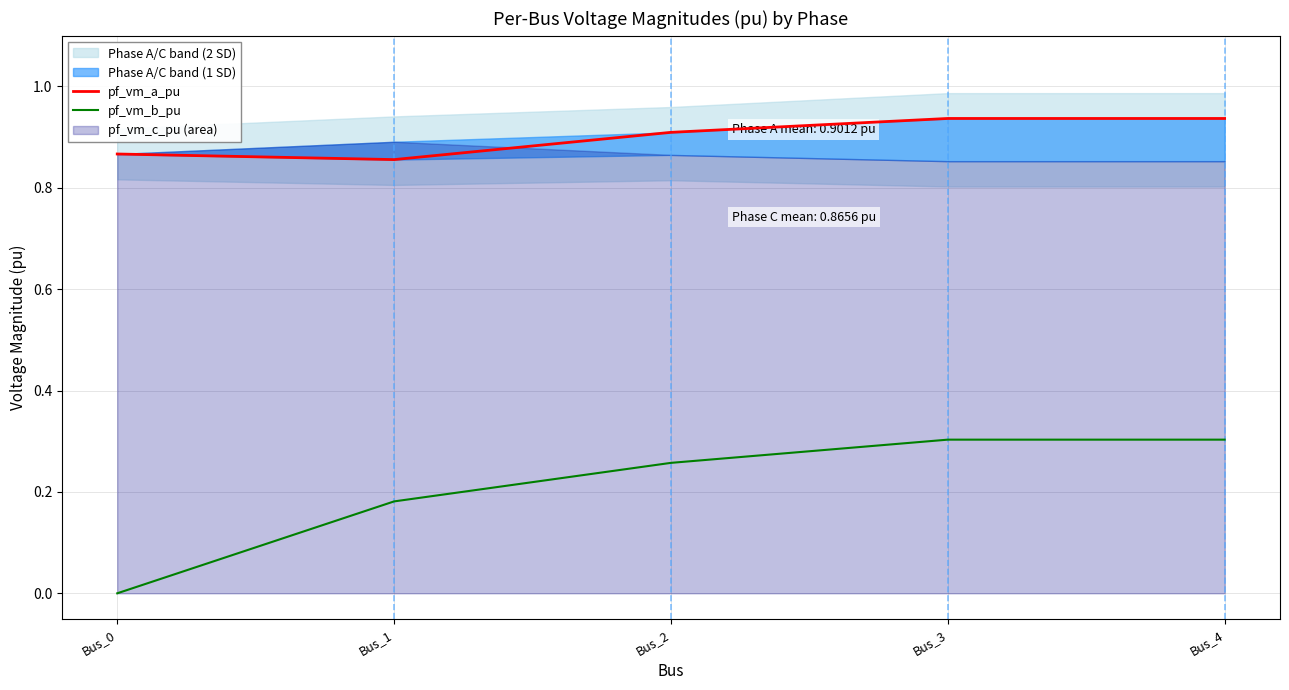

Which category has the lowest value in the pf_vm_b_pu series?

Bus_0